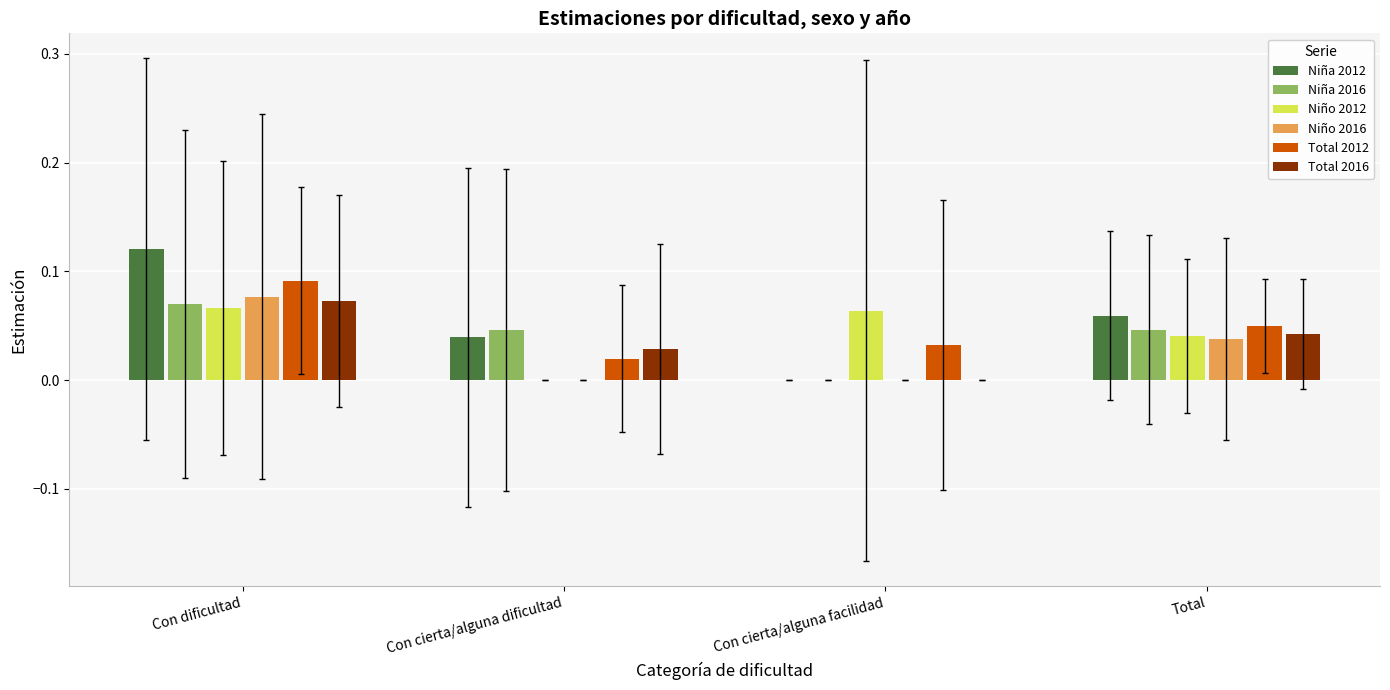

Does the chart contain stacked bars?

No